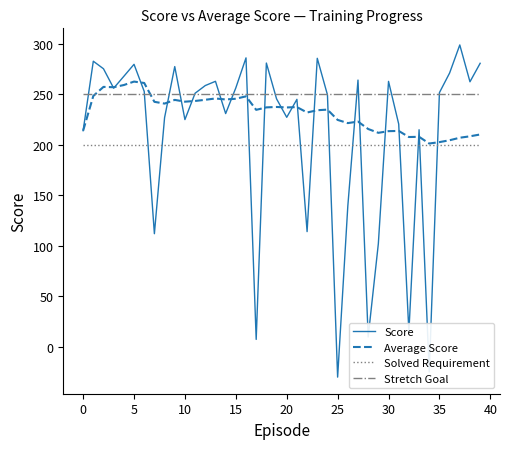

At how many categories does at least one series exceed 8?

40